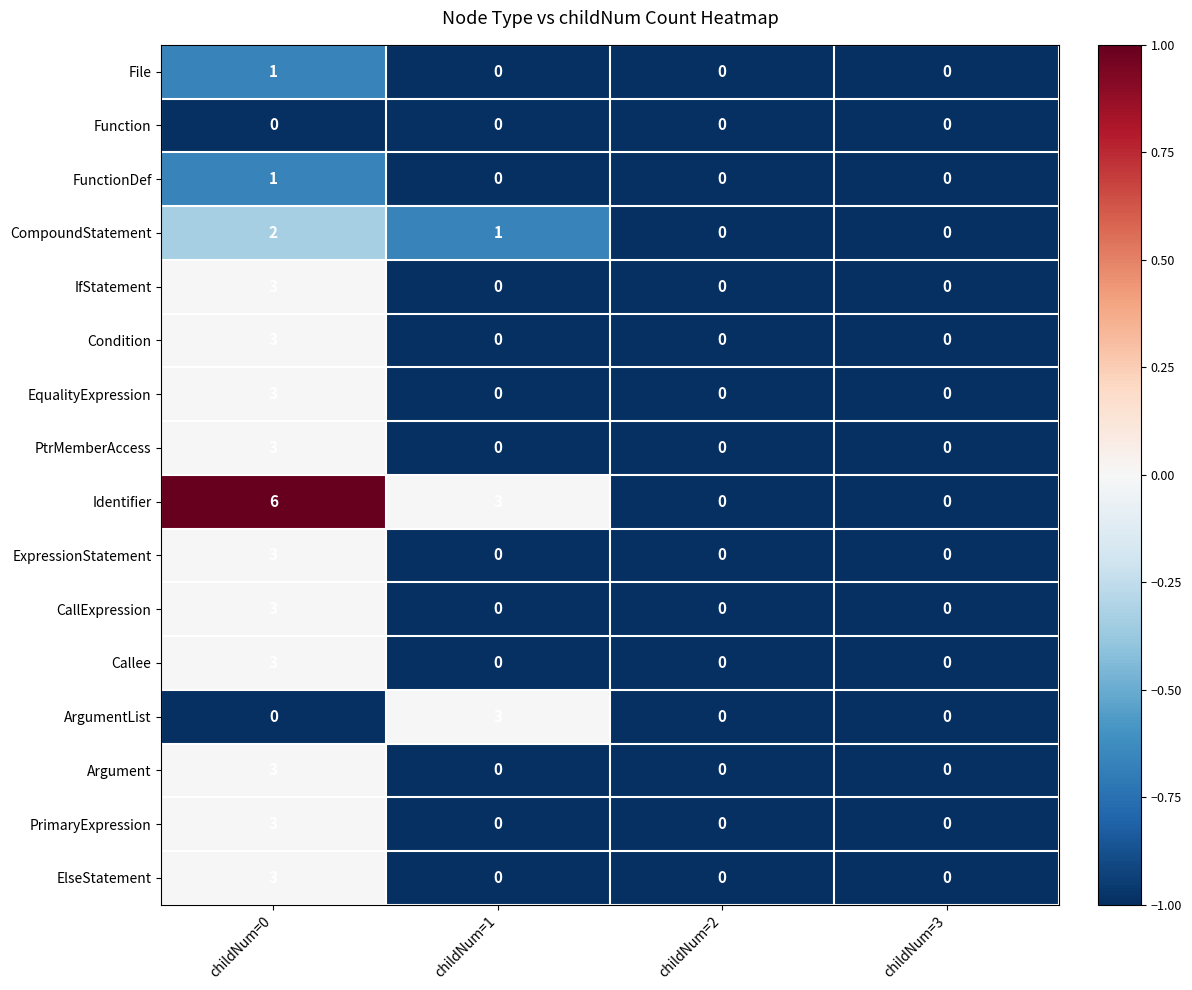

What is the sum of all CompoundStatement values?

3